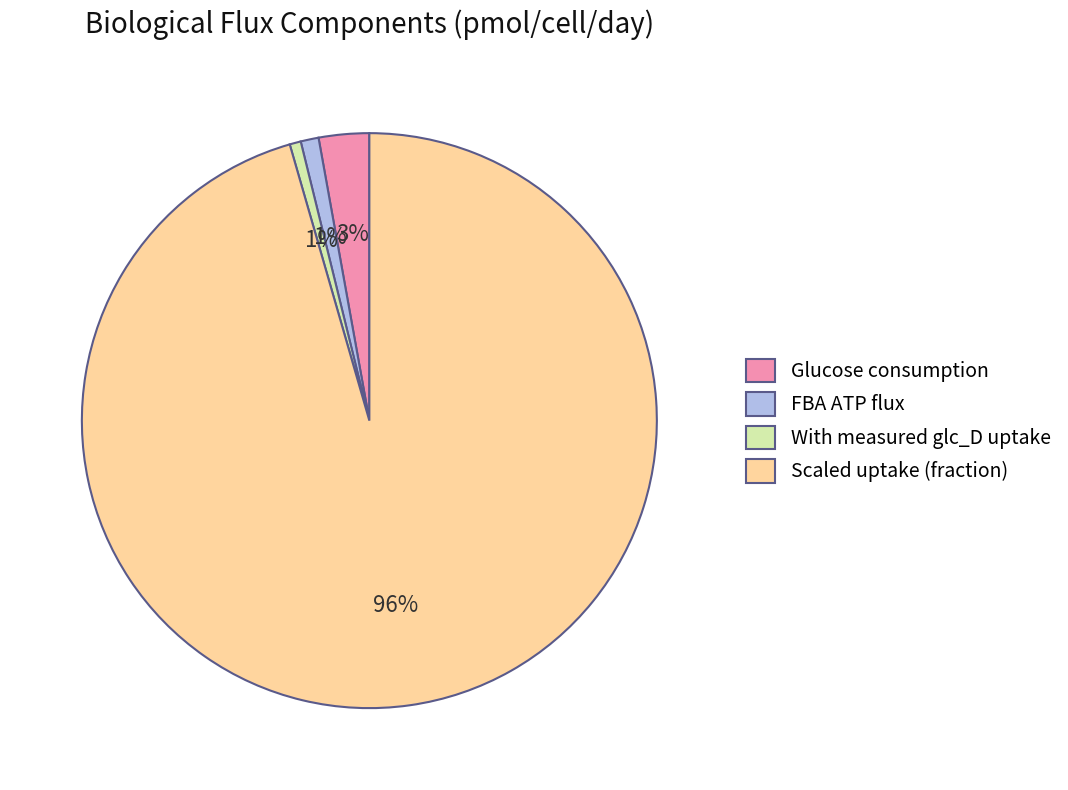

Which category has the biggest portion of the pie?

Scaled uptake (fraction)